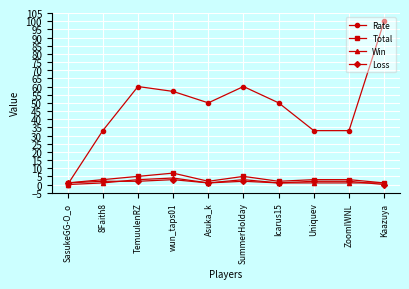

Which series has the largest total across all categories?

Rate